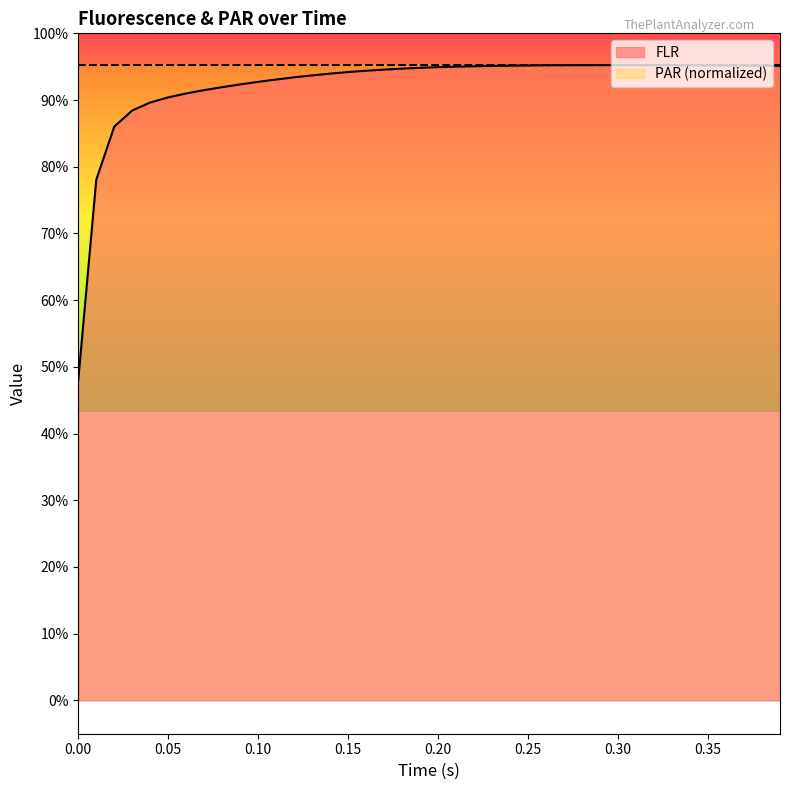

Rank the categories by value from highest to lowest.

0.3, 0.29, 0.28, 0.31, 0.32, 0.27, 0.33, 0.26, 0.34, 0.35, 0.25, 0.36, 0.37, 0.24, 0.38, 0.39, 0.23, 0.22, 0.21, 0.2, 0.19, 0.18, 0.17, 0.16, 0.15, 0.14, 0.13, 0.12, 0.11, 0.1, 0.09, 0.08, 0.07, 0.06, 0.05, 0.04, 0.03, 0.02, 0.01, 0.0